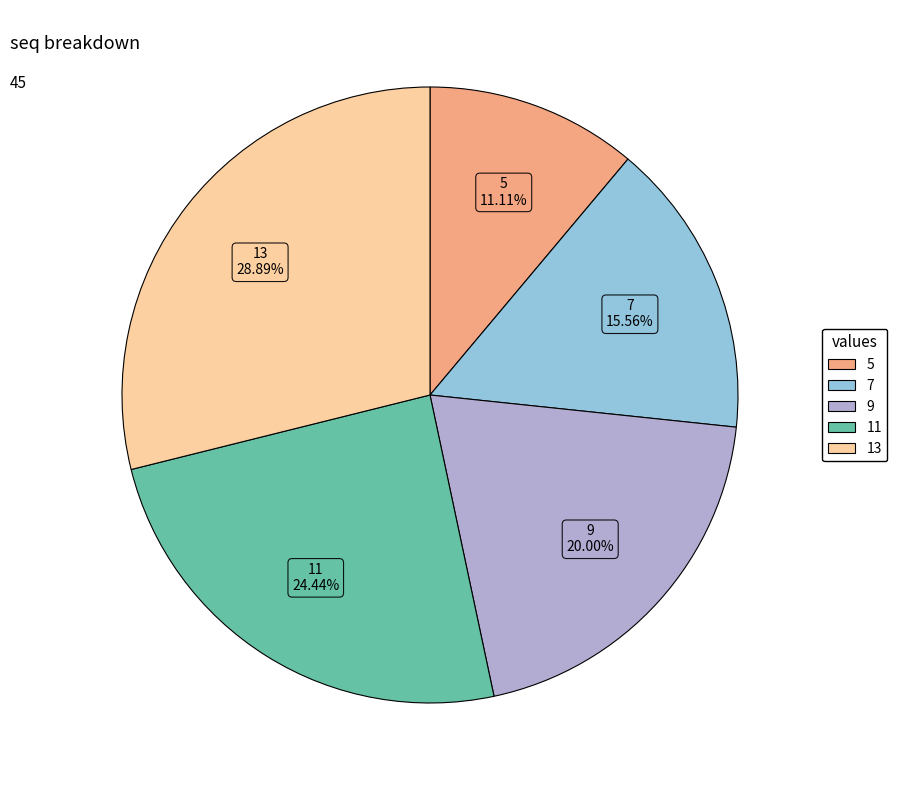

Between 5 and 9, which is larger?

9